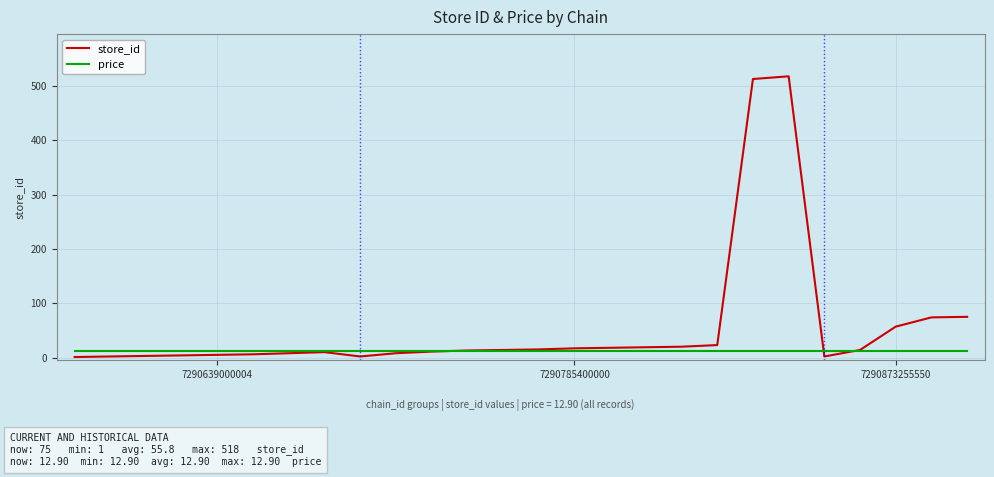

List the series in order of their overall mean, highest first.

store_id, price